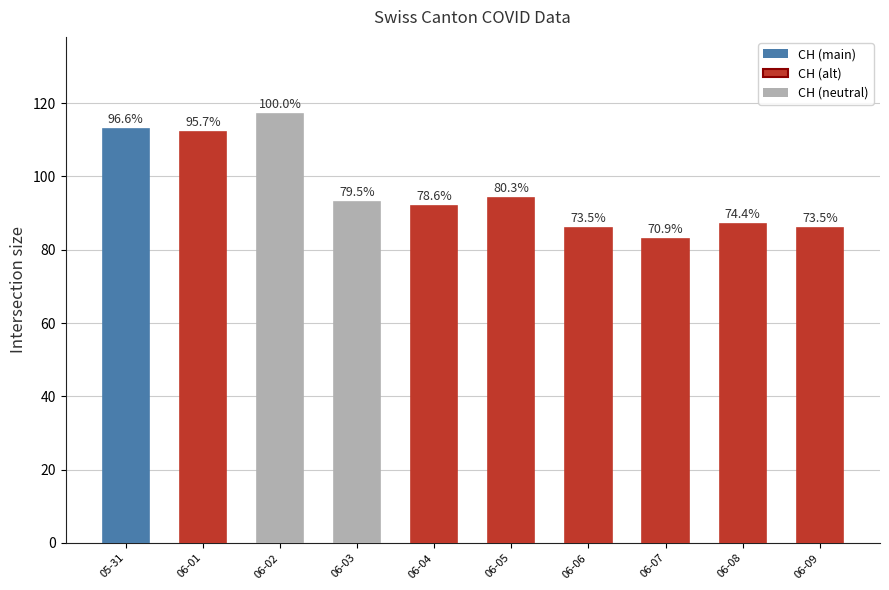

What is the difference between the values at 06-02 and 06-04?

25